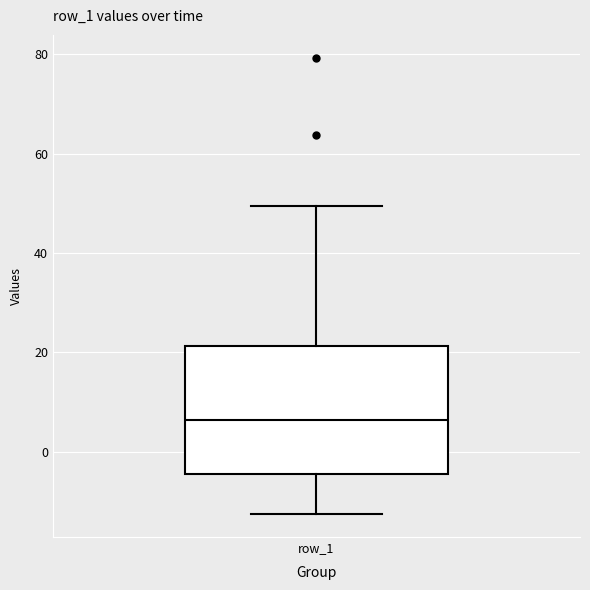

Where does the median line of the box for row_1 sit on the y-axis? The values are not printed on the chart, so give them approximately, as read against the axis.

6